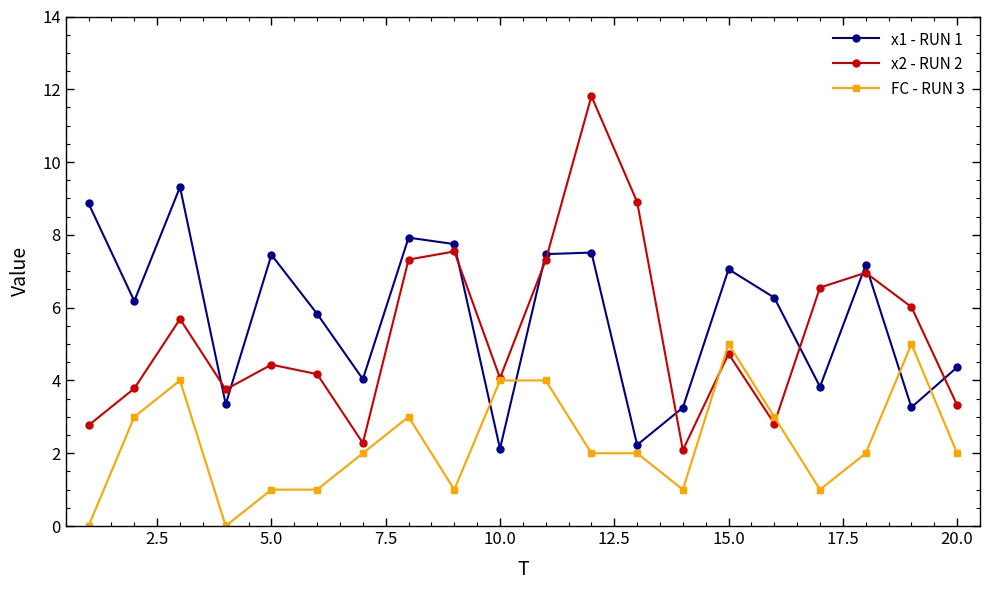

What is the value of the x2 - RUN 2 point at the 9th from the left?

7.5